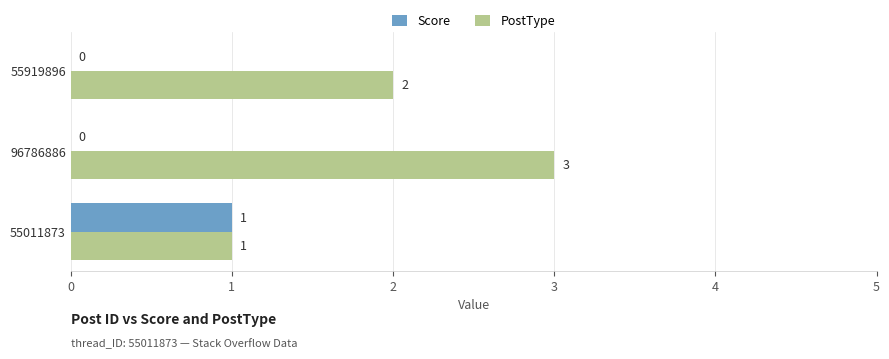

Which category has the highest value in the Score series?

55011873